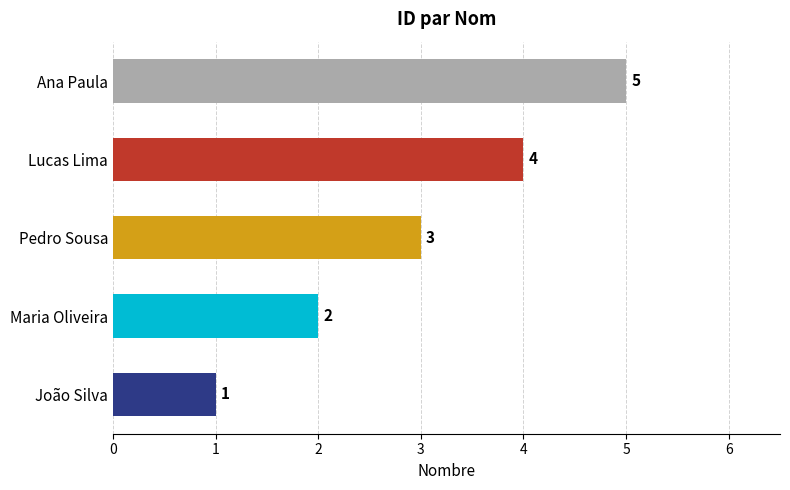

Rank the categories by value from highest to lowest.

Ana Paula, Lucas Lima, Pedro Sousa, Maria Oliveira, João Silva